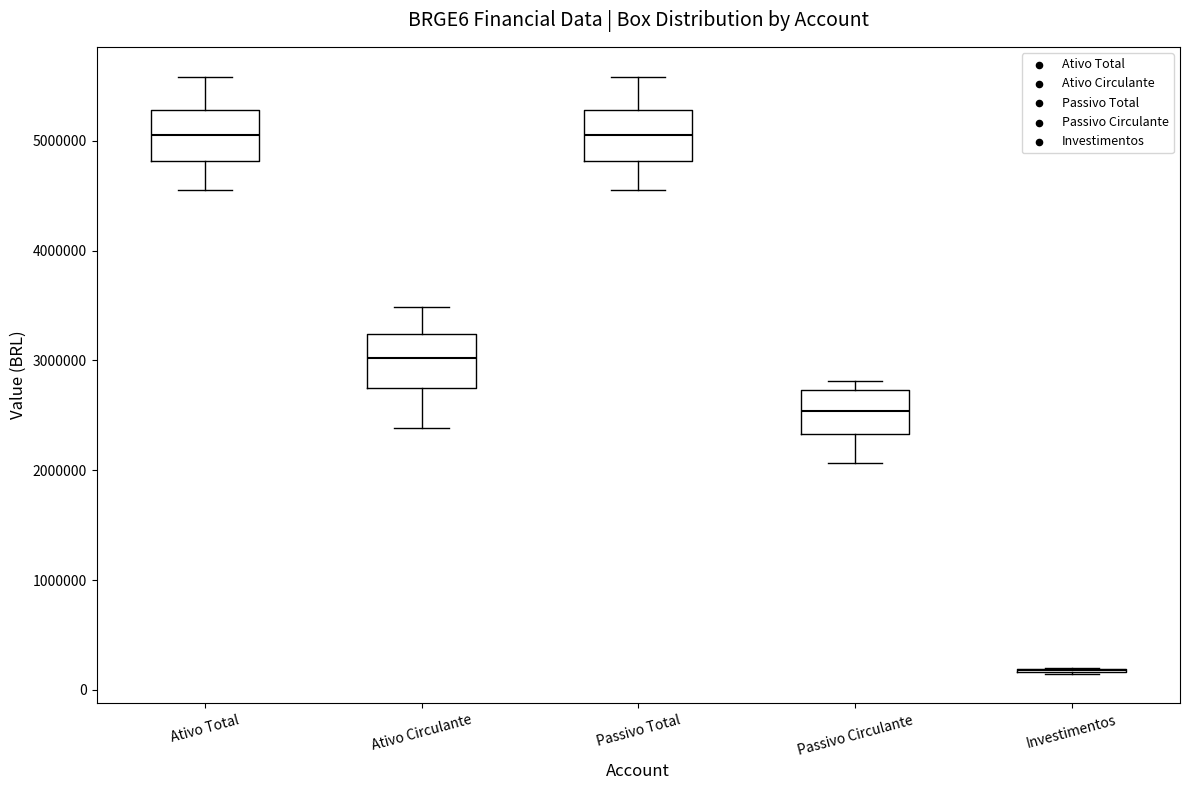

Where is the upper edge of the box for Passivo Circulante on the y-axis? The values are not printed on the chart, so give them approximately, as read against the axis.

2700000